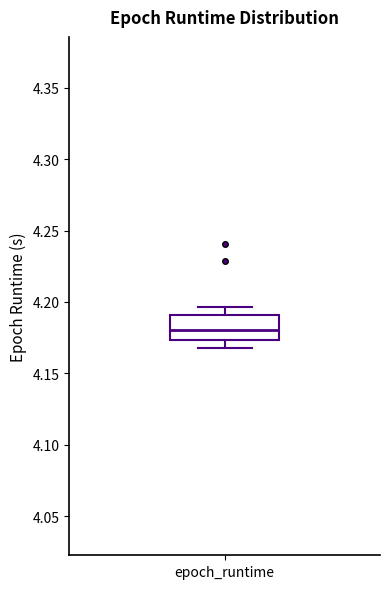

Read this box plot against the y-axis: the position of the median line, the range covered by the box, and the ends of both whiskers. The values are not printed on the chart, so give them approximately, as read against the axis.

median 4.180, box 4.175 to 4.190, whiskers 4.170 to 4.195